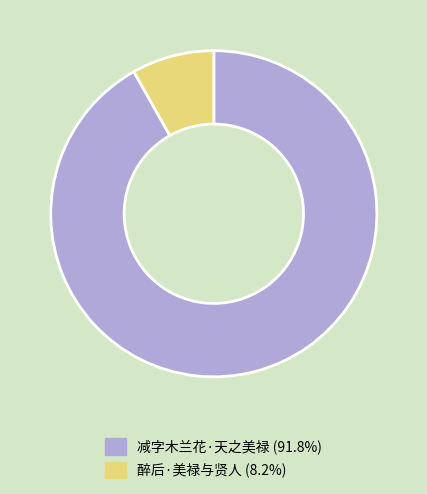

Rank the categories by value from highest to lowest.

减字木兰花·天之美禄, 醉后·美禄与贤人